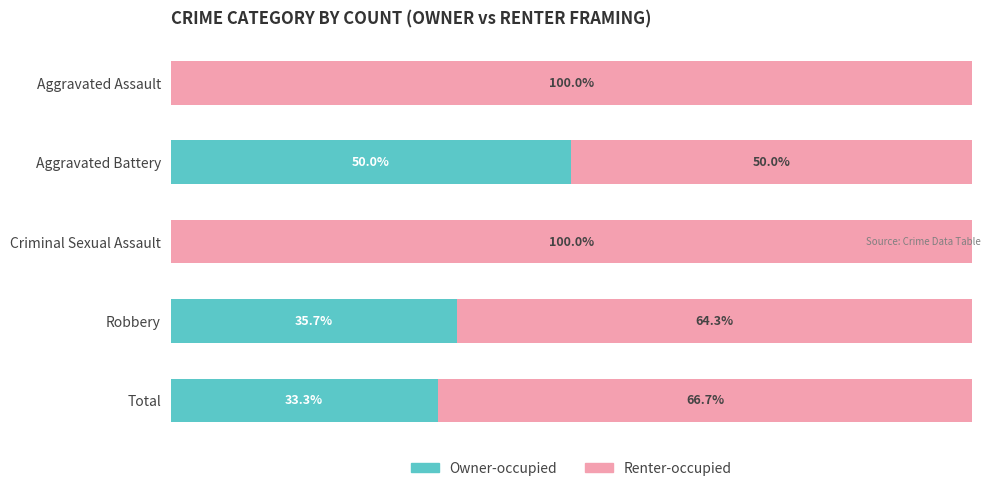

At which label is Owner-occupied closest to 25?

Total